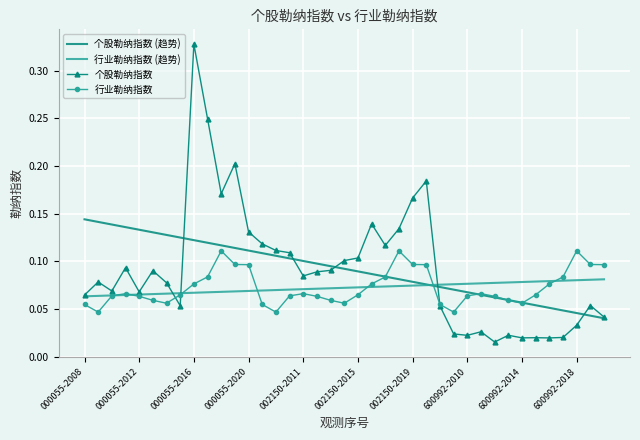

List the series in order of their peak value, lowest first.

行业勒纳指数 (趋势), 行业勒纳指数, 个股勒纳指数 (趋势), 个股勒纳指数